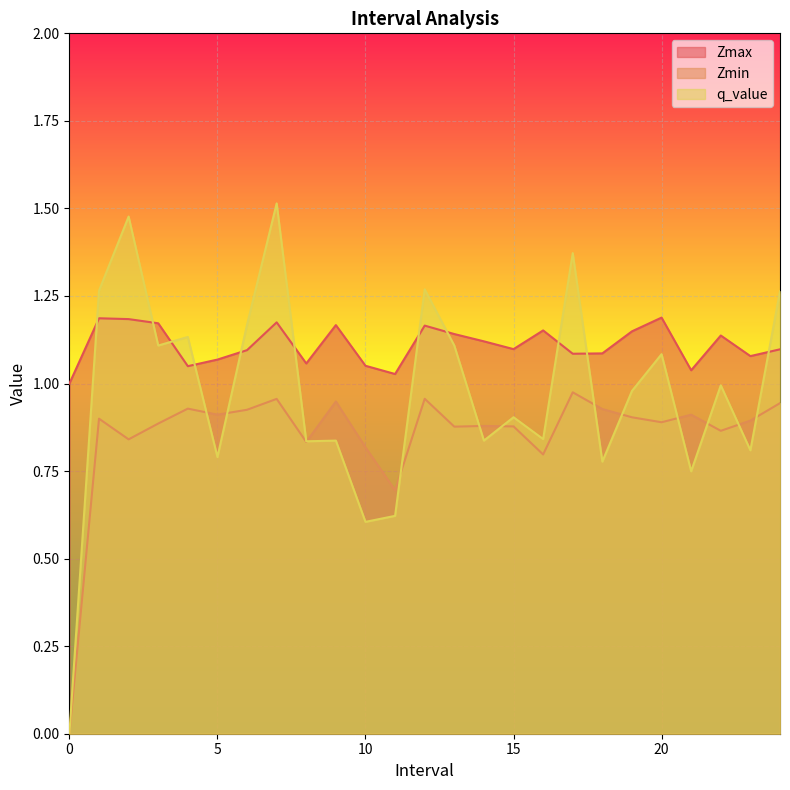

The Zmax series shows 0.7 at 14. True or false?

False